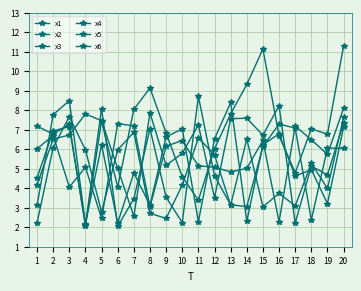

Which series has the widest spread of values?

x1